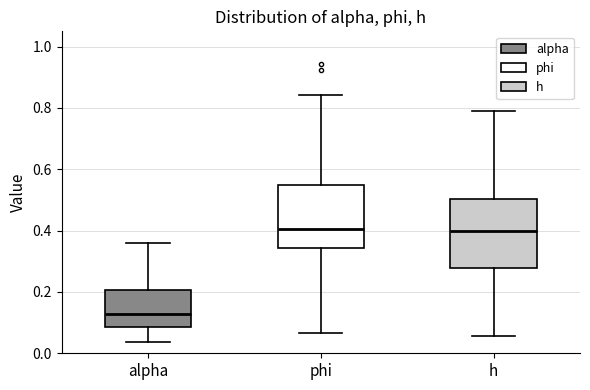

Reading left to right, transcribe this box plot: for each box, give where its median line is, the range the box spans, and where its two whiskers end, as read against the y-axis. The values are not printed on the chart, so give them approximately, as read against the axis.

alpha: median 0.12, box 0.08 to 0.20, whiskers 0.04 to 0.36
phi: median 0.40, box 0.34 to 0.54, whiskers 0.06 to 0.84
h: median 0.40, box 0.28 to 0.50, whiskers 0.06 to 0.78